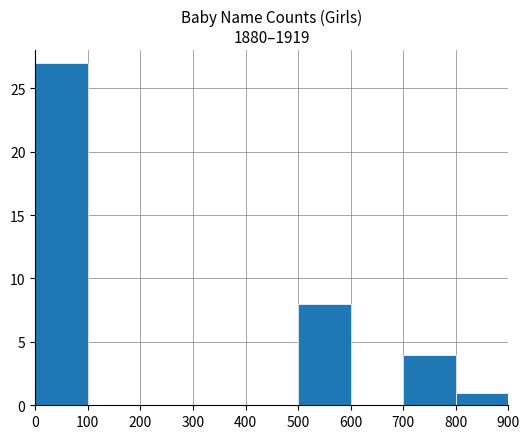

Between 200 and 500, which is larger?

500